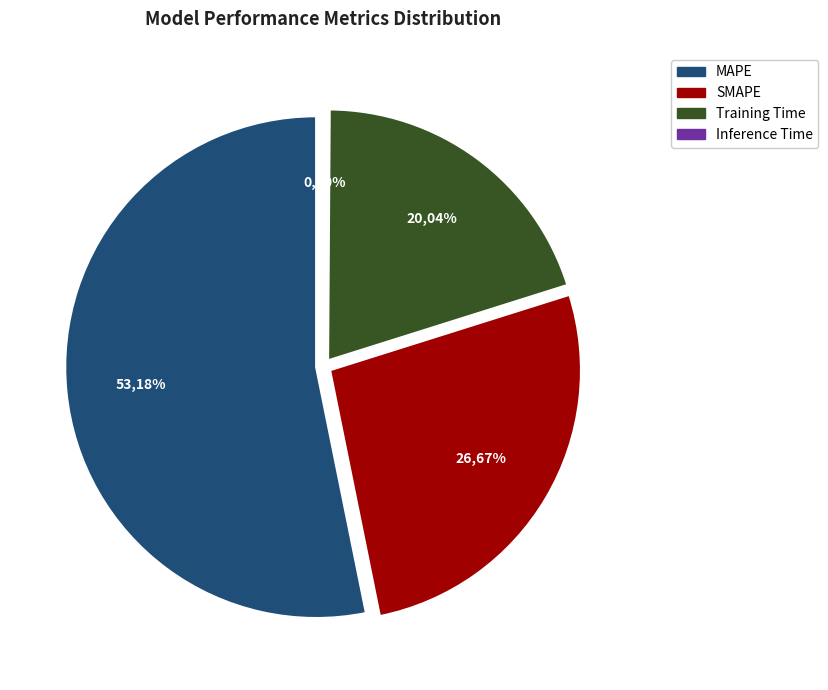

How many slices are in this pie chart?

4